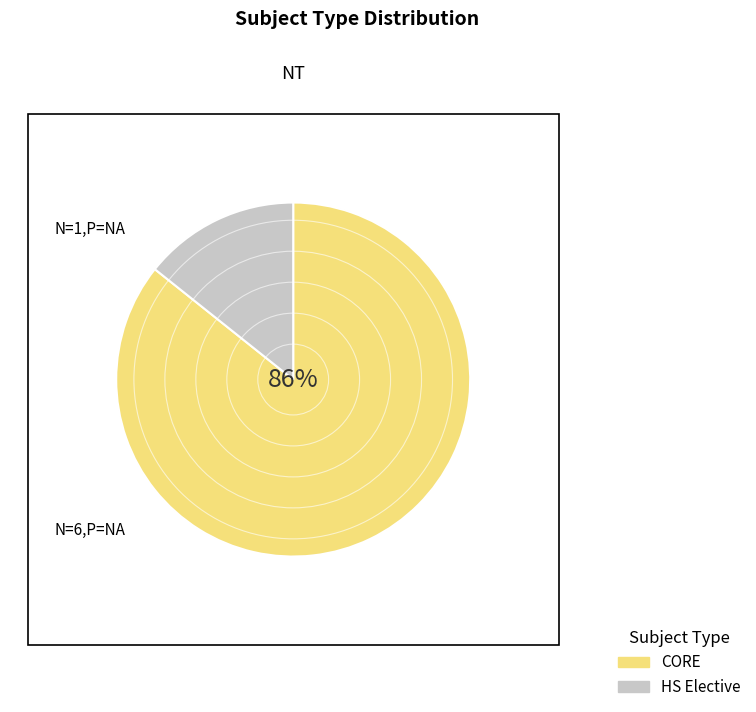

To the nearest percent, what is the average slice percentage?

50%